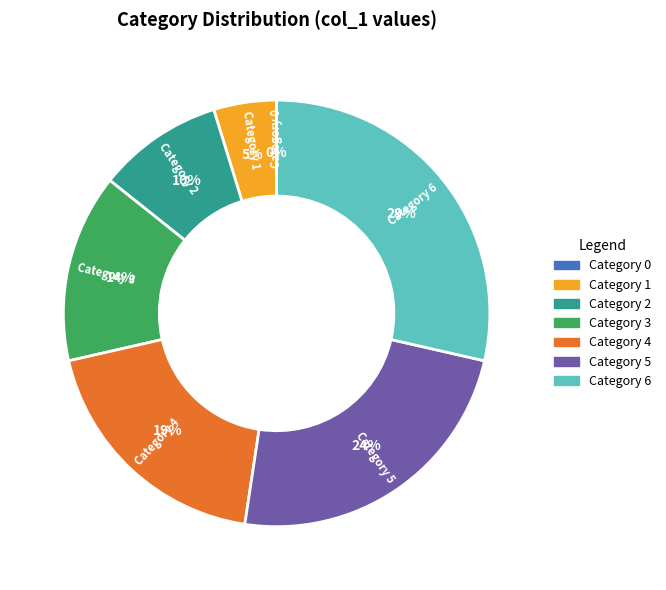

To the nearest percent, what portion does 4 represent?

19%